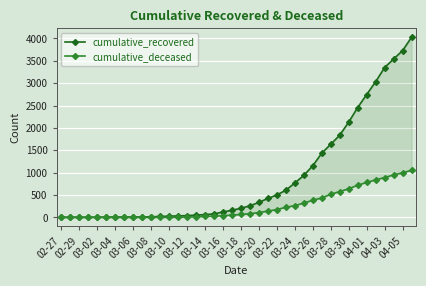

At 03-06, list the series in order from smallest to largest.

cumulative_deceased, cumulative_recovered